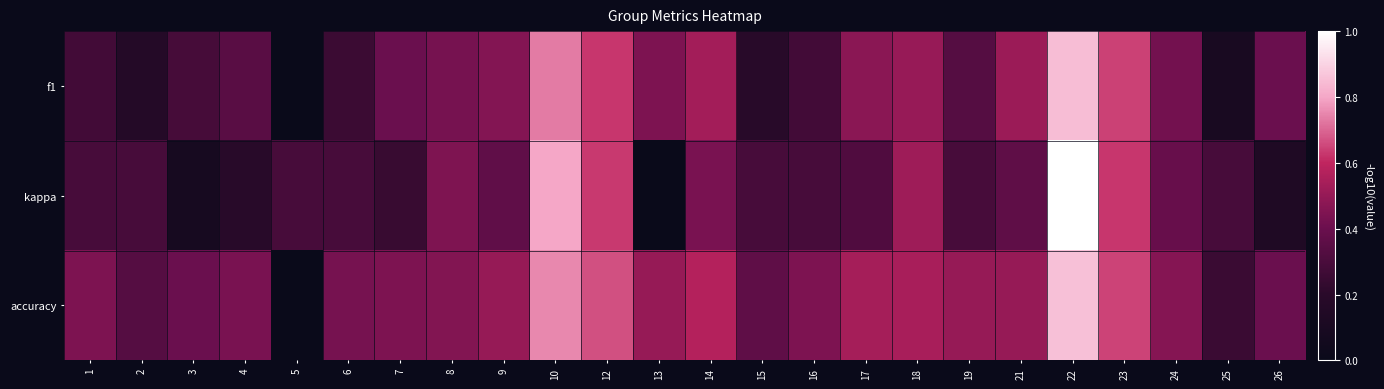

Reading right to left, extract all data points from this chart.

f1: 26=0.4	25=0.1	24=0.4	23=0.6	22=0.9	21=0.5	19=0.3	18=0.5	17=0.5	16=0.3	15=0.2	14=0.5	13=0.4	12=0.6	10=0.7	9=0.5	8=0.4	7=0.4	6=0.3	5=0.0	4=0.3	3=0.3	2=0.2	1=0.3
kappa: 26=0.1	25=0.3	24=0.4	23=0.6	22=1.0	21=0.4	19=0.3	18=0.5	17=0.3	16=0.3	15=0.3	14=0.4	13=0.0	12=0.6	10=0.8	9=0.4	8=0.4	7=0.2	6=0.3	5=0.3	4=0.2	3=0.1	2=0.3	1=0.3
accuracy: 26=0.4	25=0.2	24=0.5	23=0.6	22=0.9	21=0.5	19=0.5	18=0.5	17=0.5	16=0.4	15=0.4	14=0.6	13=0.5	12=0.7	10=0.8	9=0.5	8=0.5	7=0.4	6=0.4	5=0.0	4=0.4	3=0.4	2=0.3	1=0.4